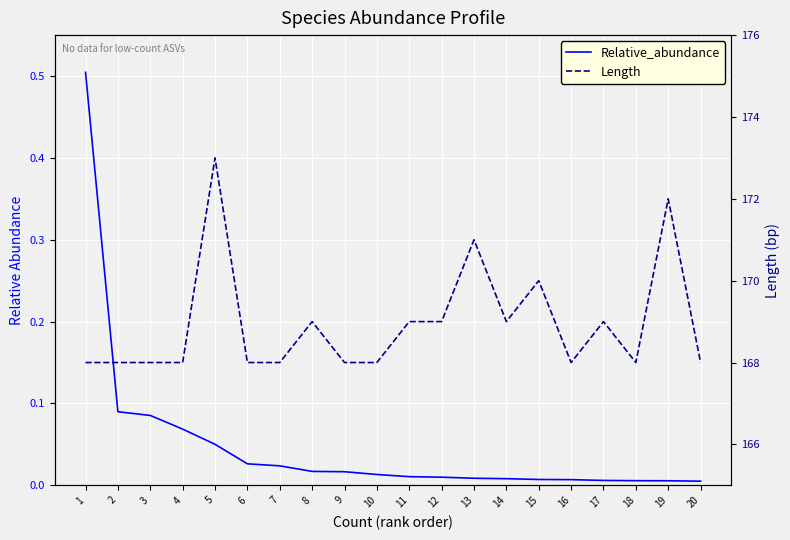

What is the maximum value for Length?

173.0